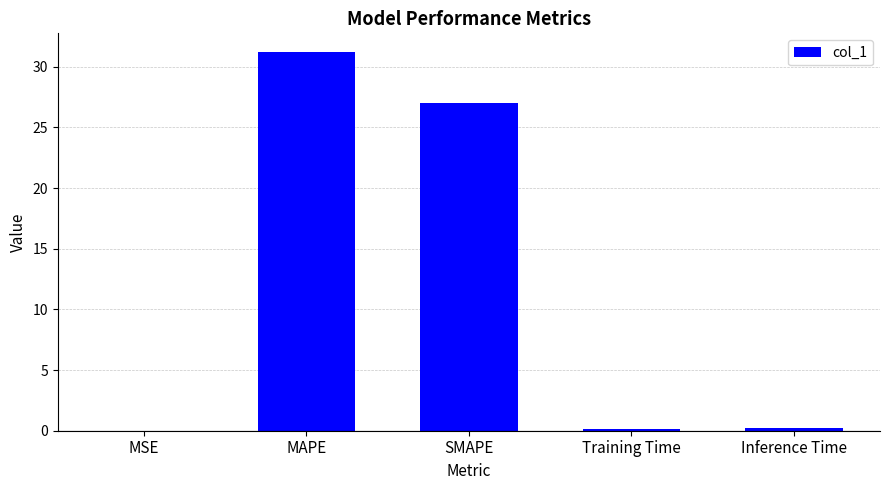

What is the sum of the values at Inference Time and SMAPE?

27.2